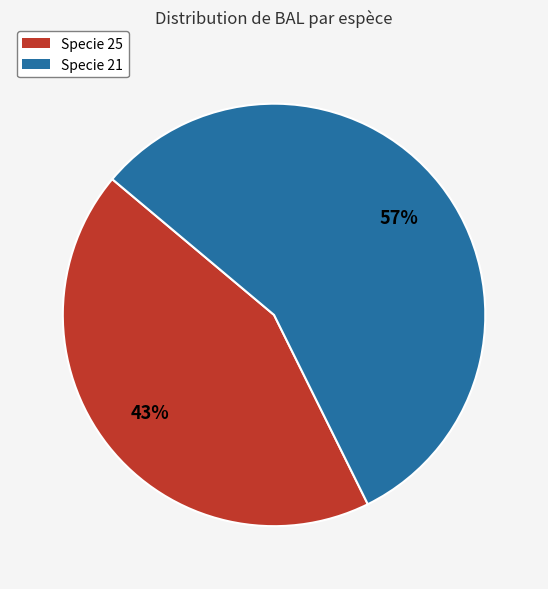

Is there a majority slice in this chart?

Yes